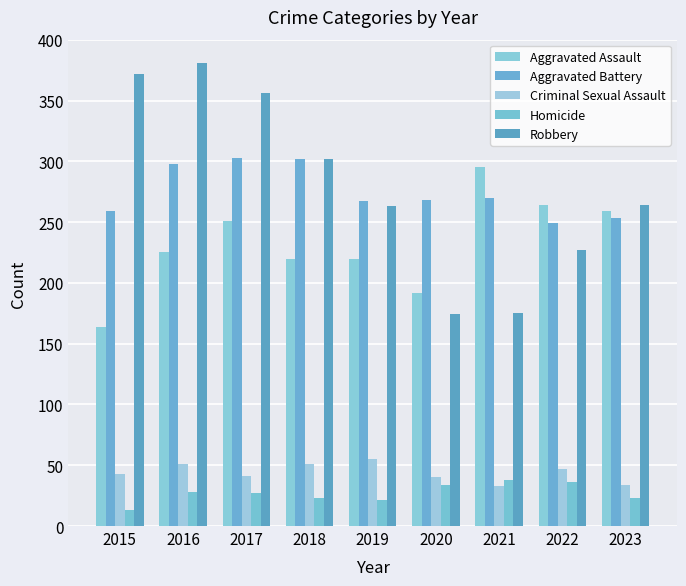

Count the number of data series in this chart.

5